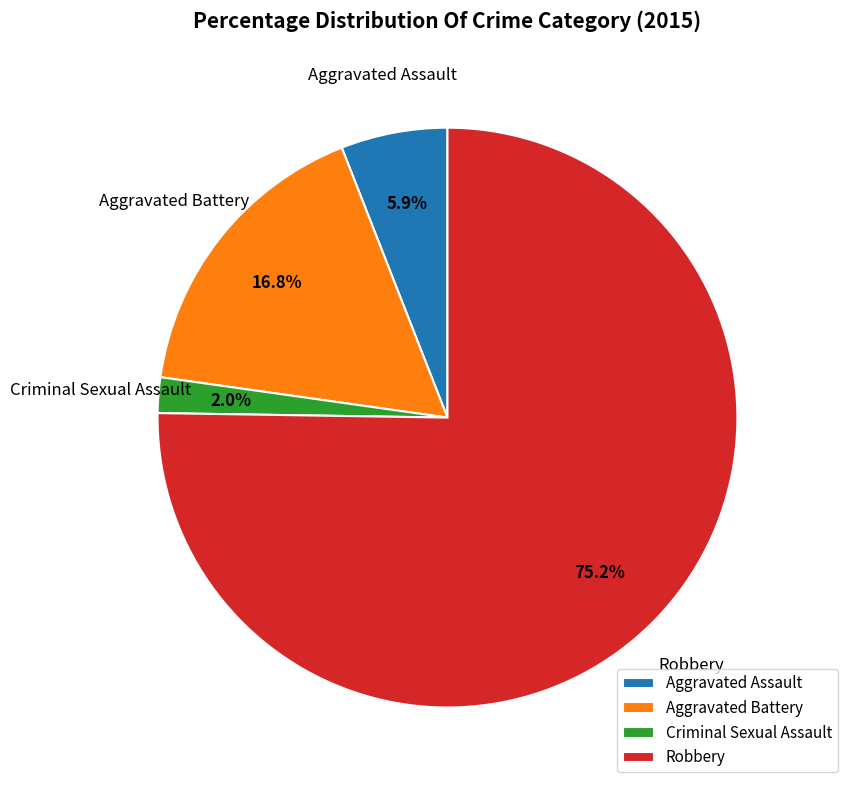

Combined, do Aggravated Battery and Robbery account for over 50%?

Yes